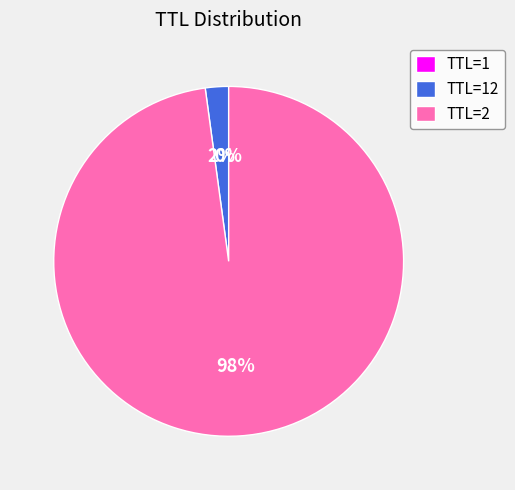

Which category has the biggest portion of the pie?

TTL=2